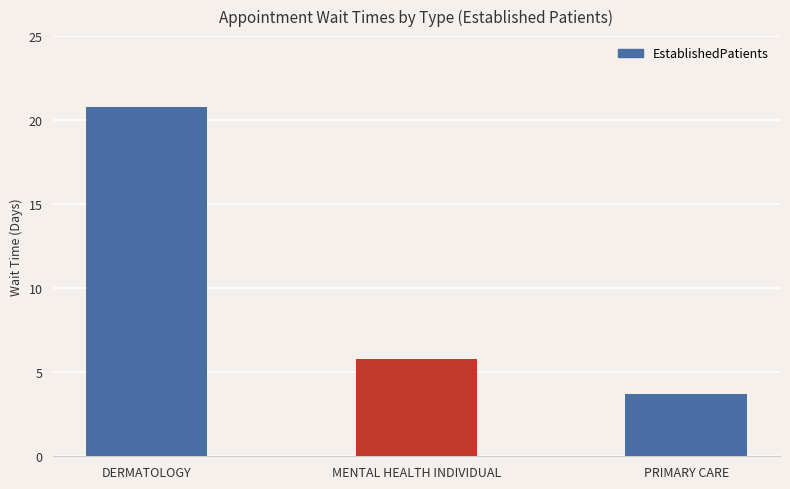

List the labels in order of value, largest first.

DERMATOLOGY, MENTAL HEALTH INDIVIDUAL, PRIMARY CARE